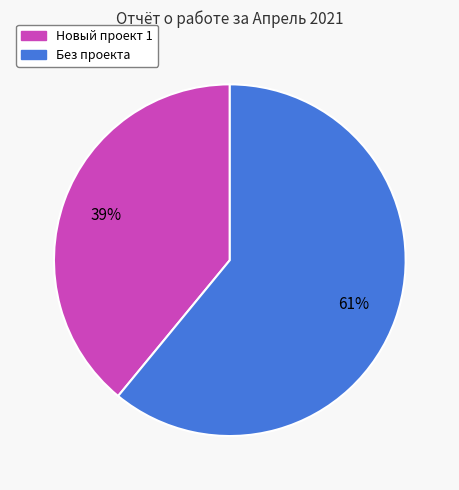

Which has a higher value, Без проекта or Новый проект 1?

Без проекта